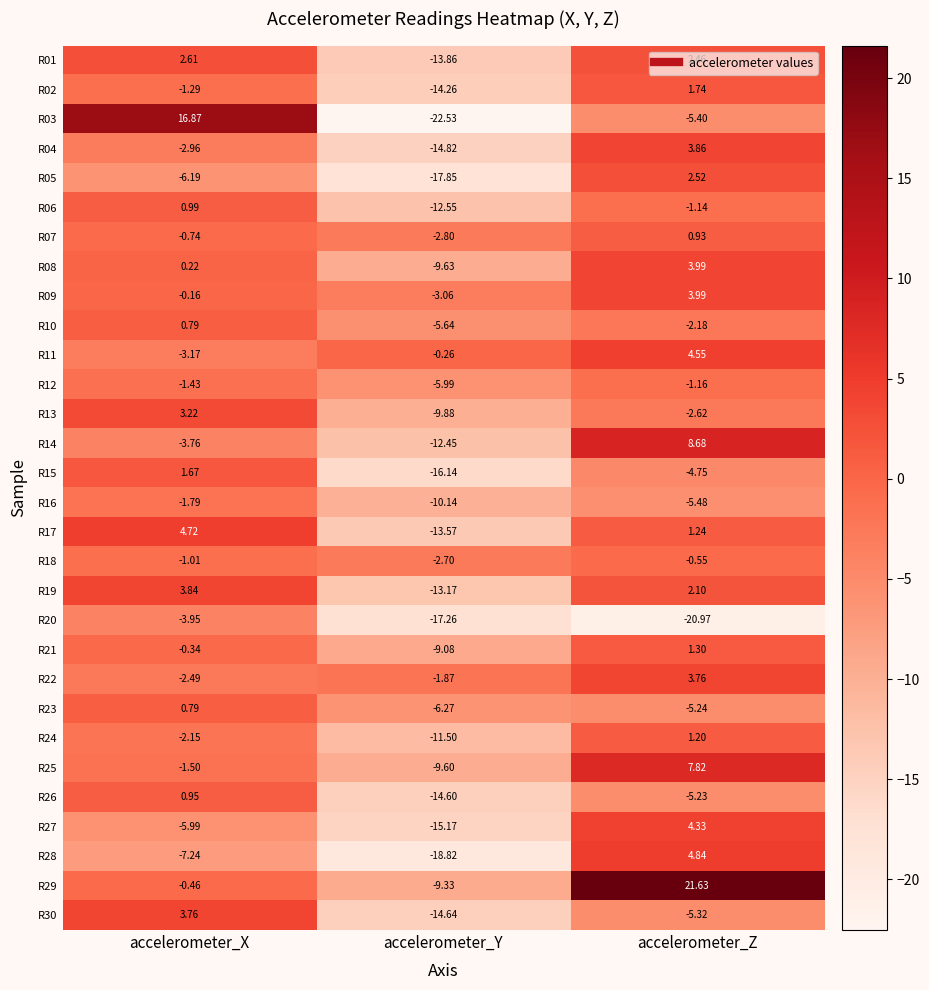

At which label does R07 first exceed 0?

accelerometer_Z